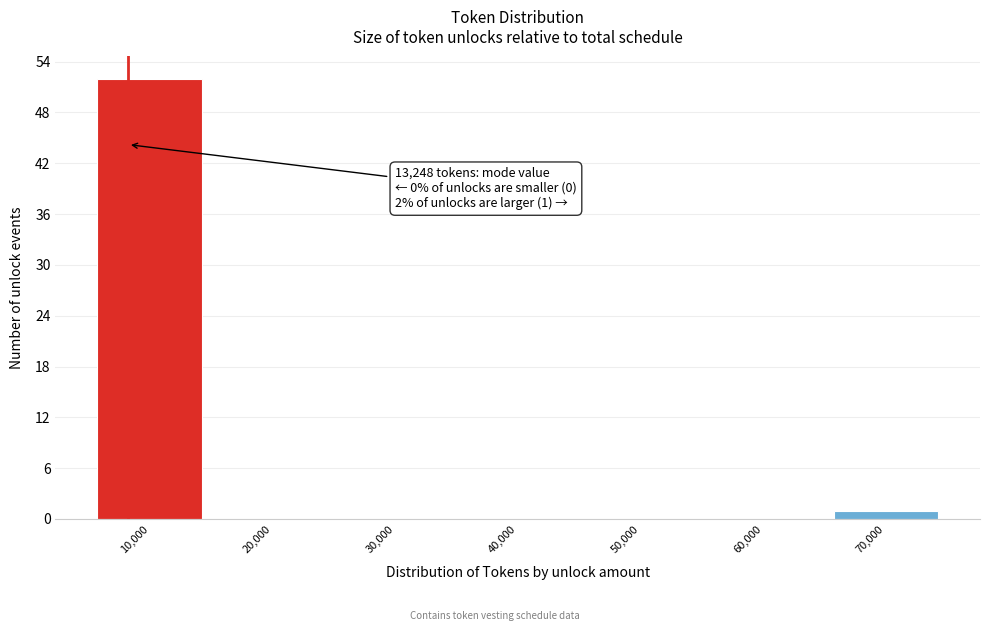

Reading left to right, what are all the values shown in this chart?

10,000=52	20,000=0	30,000=0	40,000=0	50,000=0	60,000=0	70,000=1